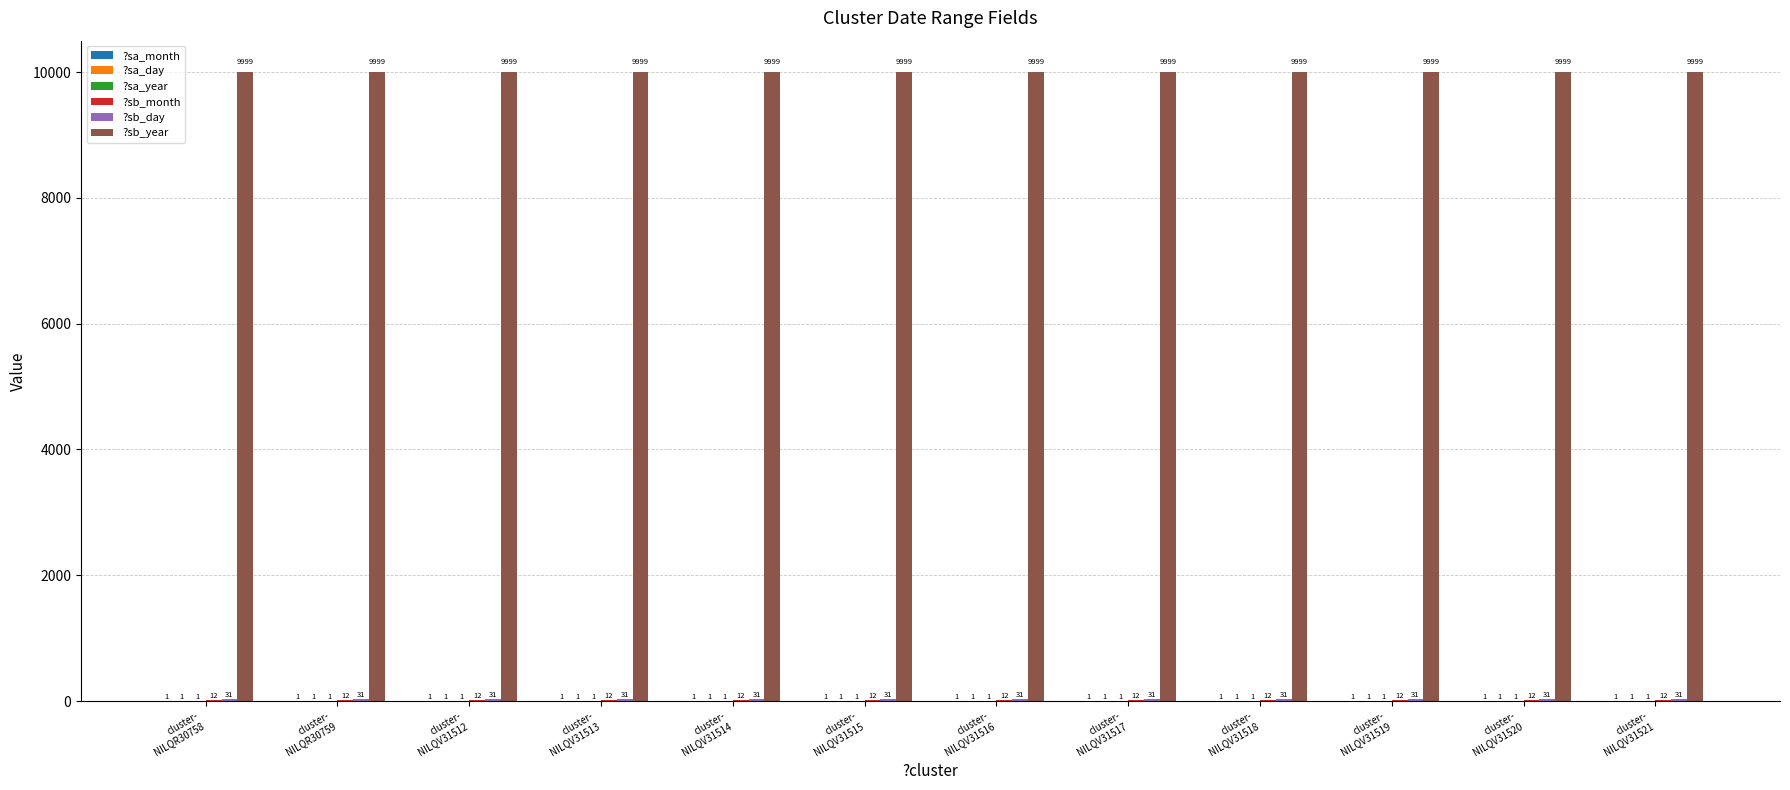

Reading right to left, what are all the values shown in this chart?

?sa_month: cluster-
NILQV31521=1	cluster-
NILQV31520=1	cluster-
NILQV31519=1	cluster-
NILQV31518=1	cluster-
NILQV31517=1	cluster-
NILQV31516=1	cluster-
NILQV31515=1	cluster-
NILQV31514=1	cluster-
NILQV31513=1	cluster-
NILQV31512=1	cluster-
NILQR30759=1	cluster-
NILQR30758=1
?sa_day: cluster-
NILQV31521=1	cluster-
NILQV31520=1	cluster-
NILQV31519=1	cluster-
NILQV31518=1	cluster-
NILQV31517=1	cluster-
NILQV31516=1	cluster-
NILQV31515=1	cluster-
NILQV31514=1	cluster-
NILQV31513=1	cluster-
NILQV31512=1	cluster-
NILQR30759=1	cluster-
NILQR30758=1
?sa_year: cluster-
NILQV31521=1	cluster-
NILQV31520=1	cluster-
NILQV31519=1	cluster-
NILQV31518=1	cluster-
NILQV31517=1	cluster-
NILQV31516=1	cluster-
NILQV31515=1	cluster-
NILQV31514=1	cluster-
NILQV31513=1	cluster-
NILQV31512=1	cluster-
NILQR30759=1	cluster-
NILQR30758=1
?sb_month: cluster-
NILQV31521=12	cluster-
NILQV31520=12	cluster-
NILQV31519=12	cluster-
NILQV31518=12	cluster-
NILQV31517=12	cluster-
NILQV31516=12	cluster-
NILQV31515=12	cluster-
NILQV31514=12	cluster-
NILQV31513=12	cluster-
NILQV31512=12	cluster-
NILQR30759=12	cluster-
NILQR30758=12
?sb_day: cluster-
NILQV31521=31	cluster-
NILQV31520=31	cluster-
NILQV31519=31	cluster-
NILQV31518=31	cluster-
NILQV31517=31	cluster-
NILQV31516=31	cluster-
NILQV31515=31	cluster-
NILQV31514=31	cluster-
NILQV31513=31	cluster-
NILQV31512=31	cluster-
NILQR30759=31	cluster-
NILQR30758=31
?sb_year: cluster-
NILQV31521=9999	cluster-
NILQV31520=9999	cluster-
NILQV31519=9999	cluster-
NILQV31518=9999	cluster-
NILQV31517=9999	cluster-
NILQV31516=9999	cluster-
NILQV31515=9999	cluster-
NILQV31514=9999	cluster-
NILQV31513=9999	cluster-
NILQV31512=9999	cluster-
NILQR30759=9999	cluster-
NILQR30758=9999